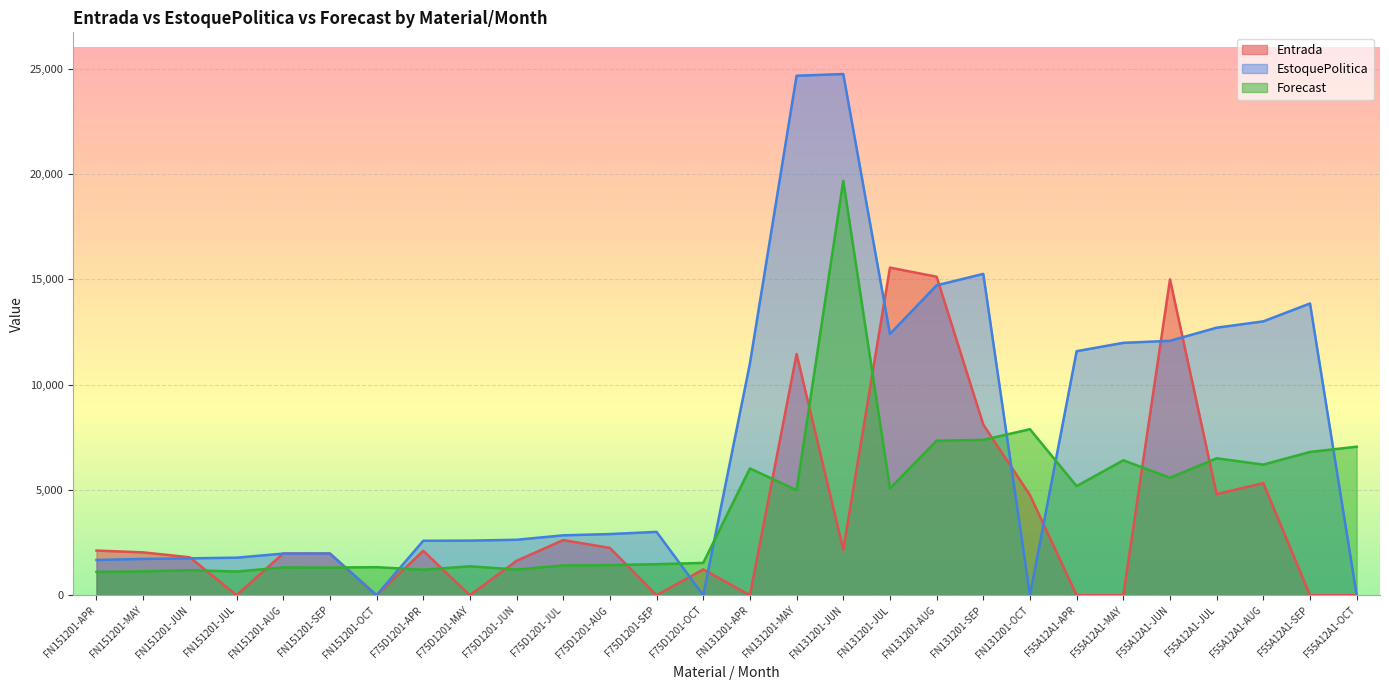

Which label corresponds to the smallest value in the chart?

FN151201-JUL